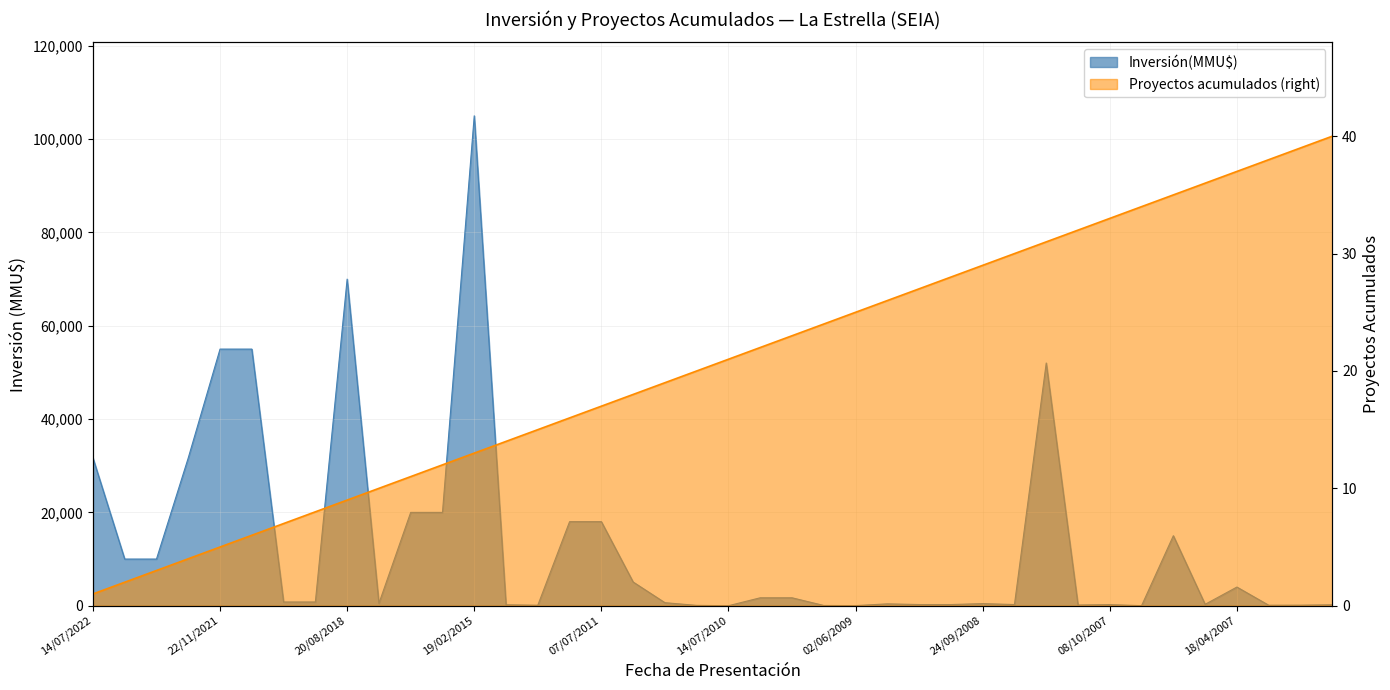

At which category does the chart reach its peak across all series?

19/02/2015